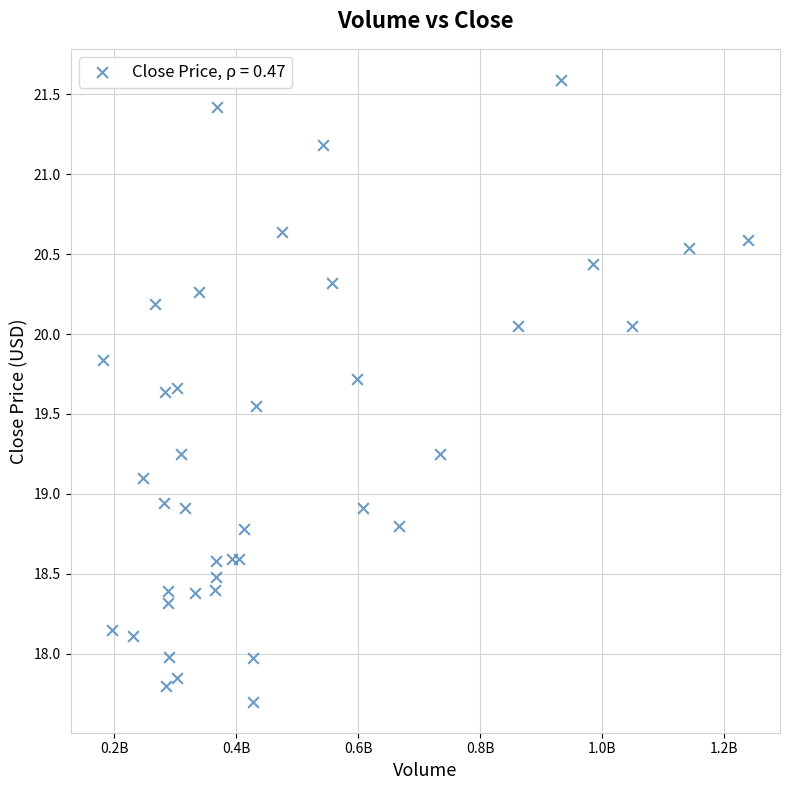

What is the range of X values (max minus min)?

1057543371.3